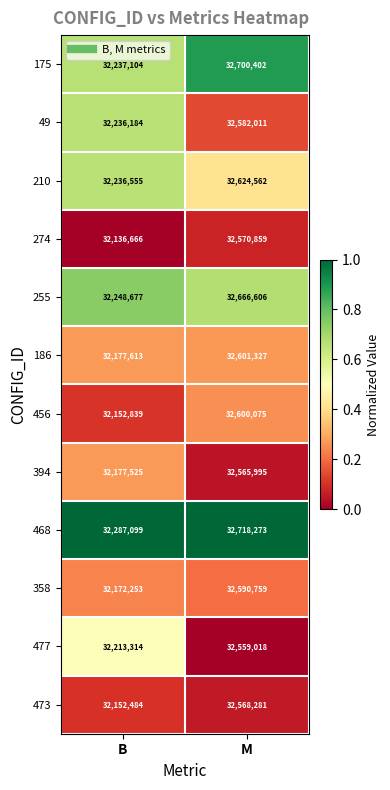

What is the smallest value displayed?

32136666